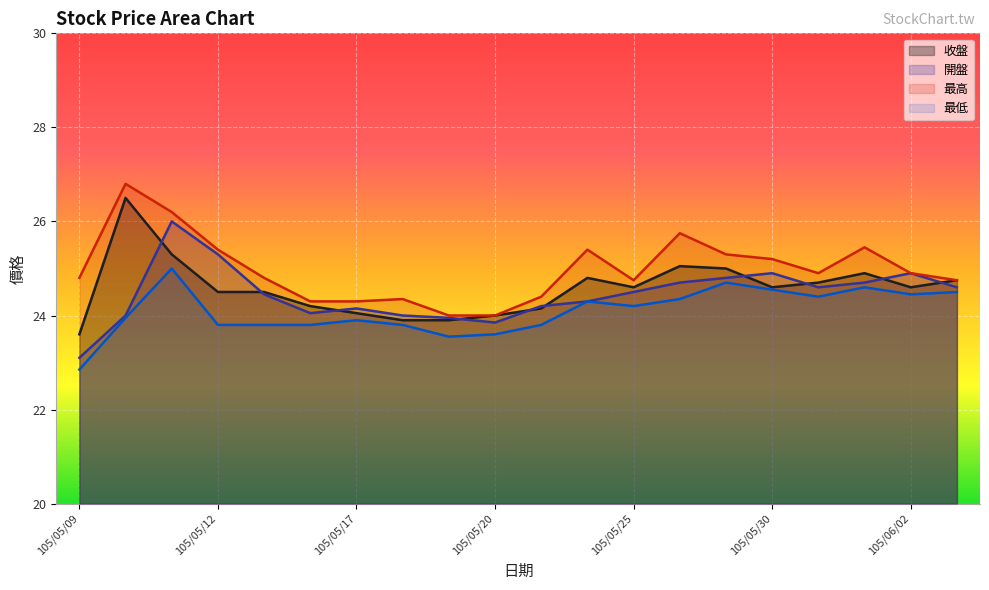

Which series has the largest total across all categories?

最高